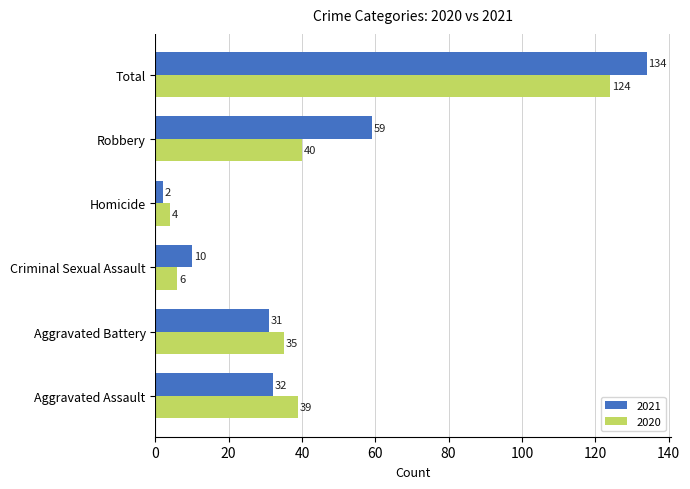

List the labels in order of 2020 value, largest first.

Total, Robbery, Aggravated Assault, Aggravated Battery, Criminal Sexual Assault, Homicide